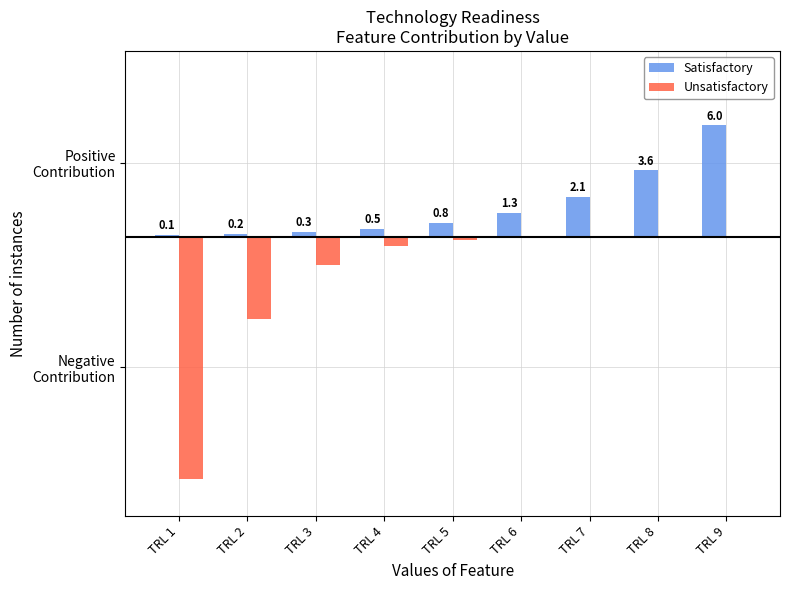

What is the difference between the Satisfactory values at TRL 4 and TRL 8?

3.1